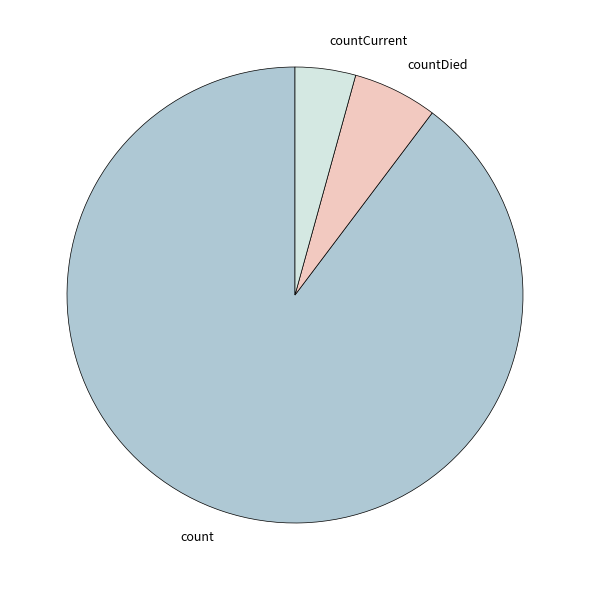

Count the number of slices in the pie.

3